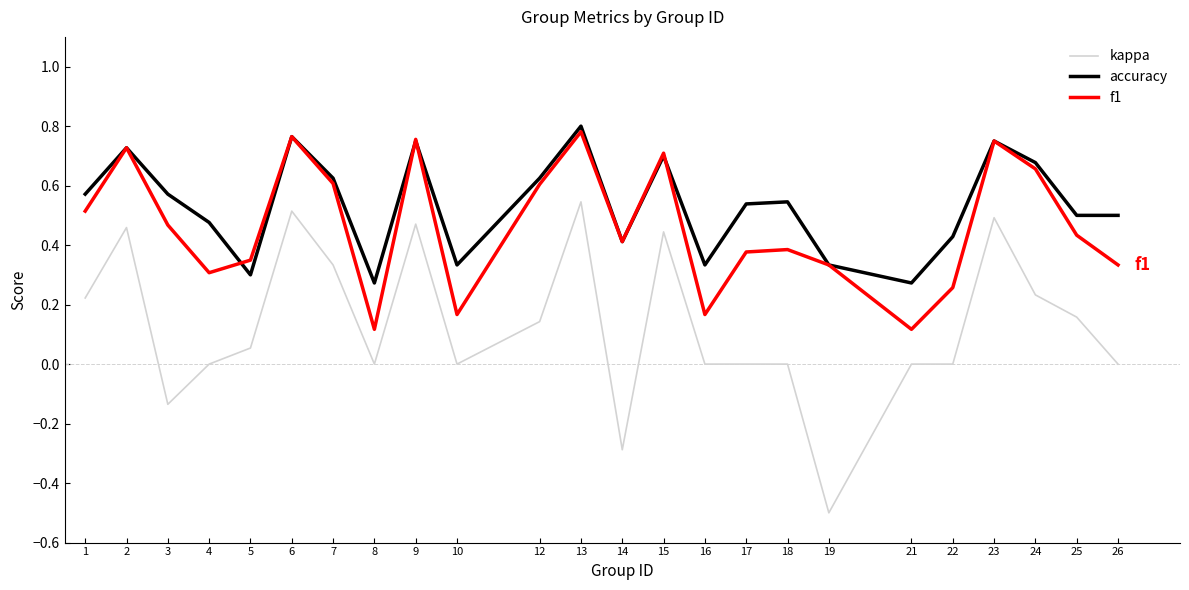

Is the value of kappa at 9 greater than the value of f1 at 26?

Yes